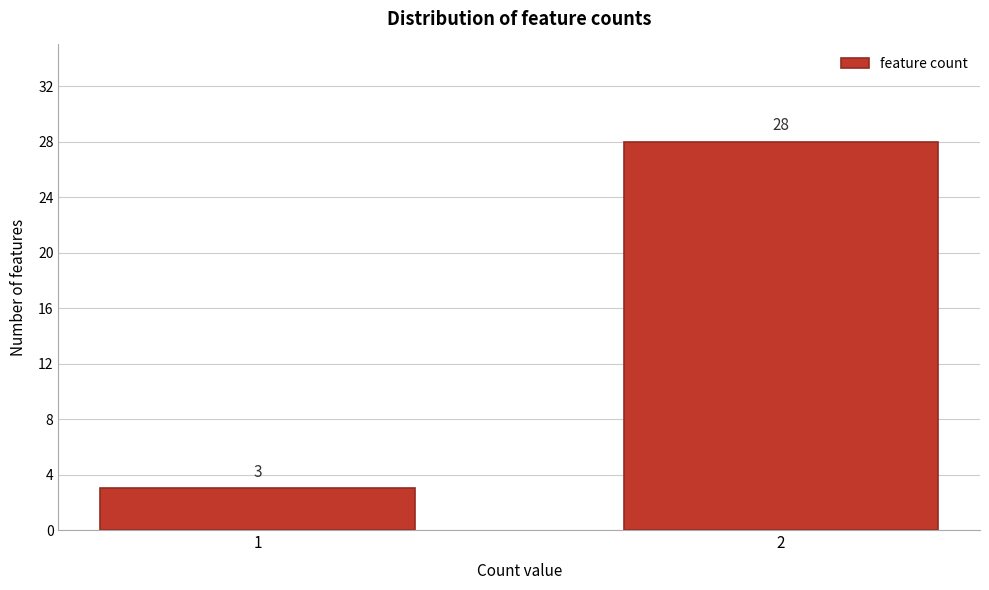

Reading left to right, what are all the values shown in this chart?

1=3	2=28